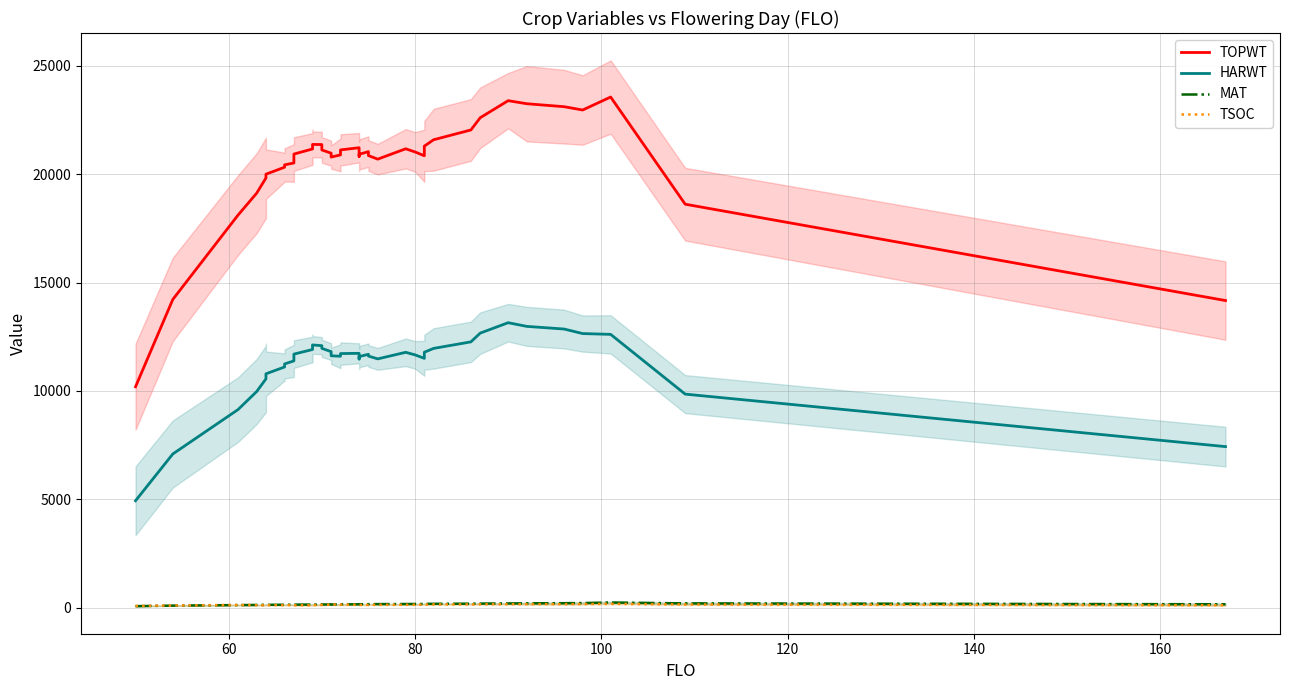

What is the sum of all TSOC values?

4967.8